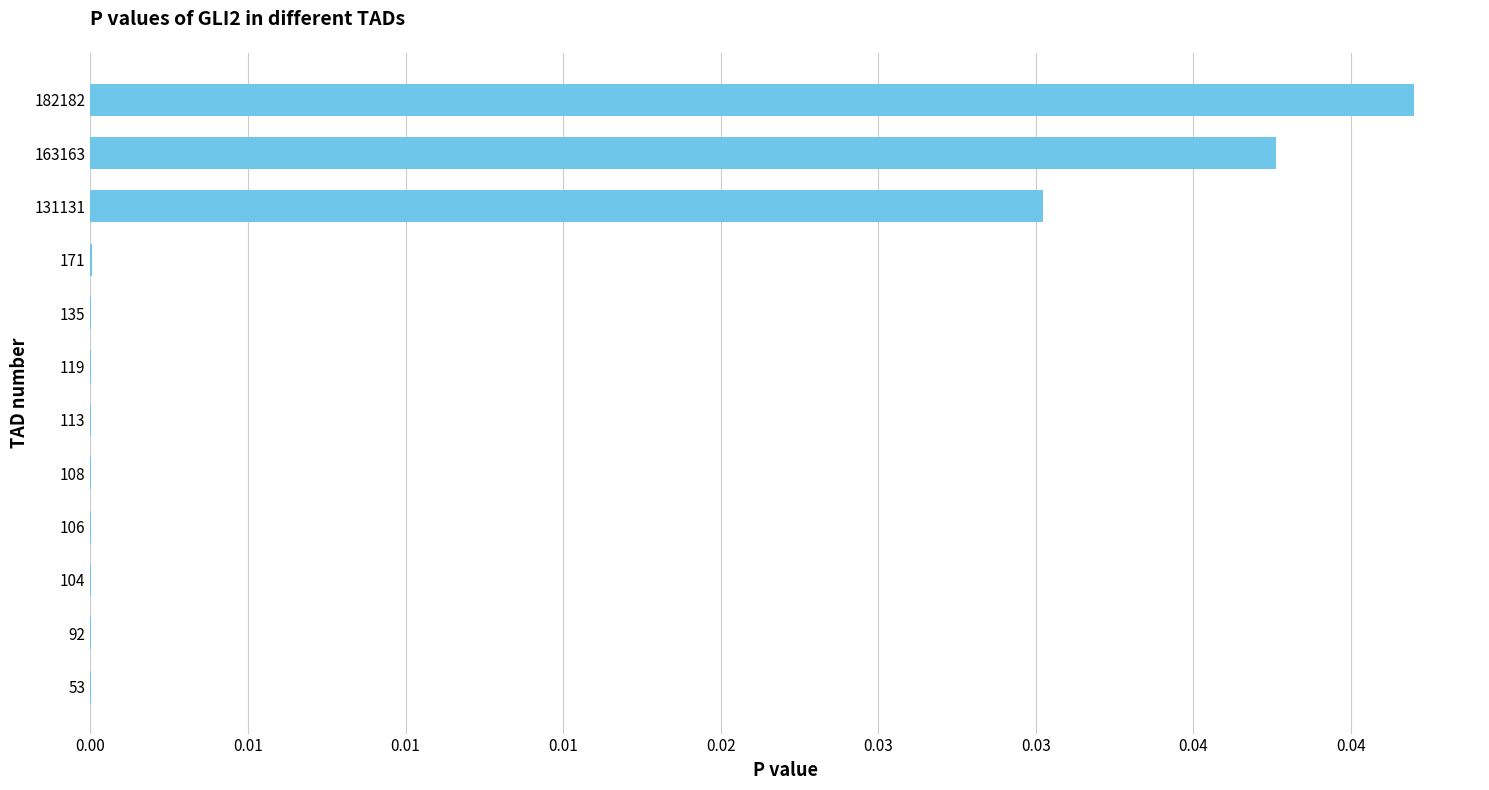

Are the bars horizontal?

Yes